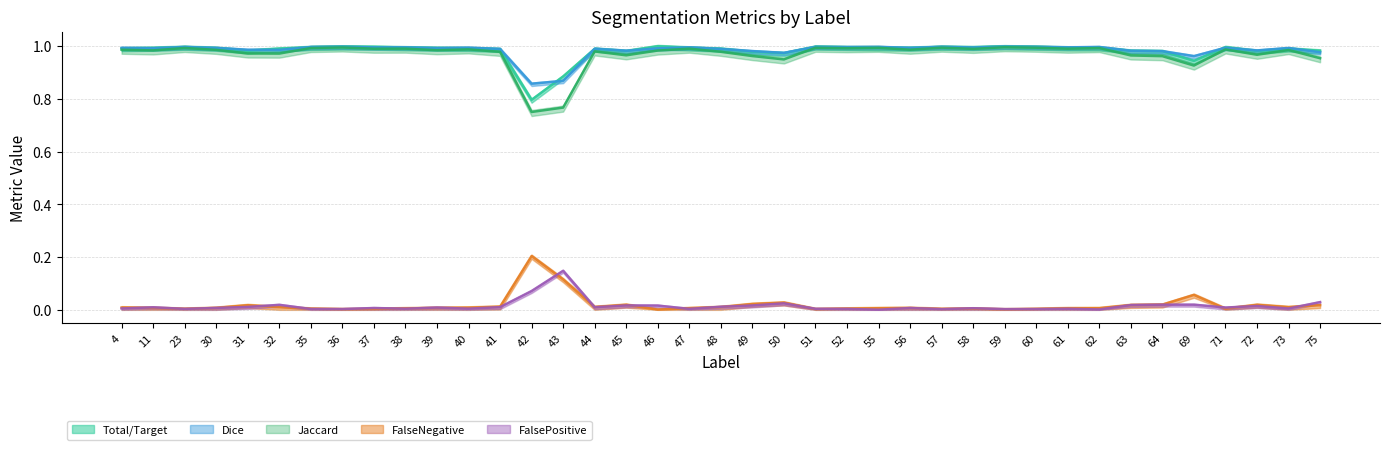

Which series changed the most between 62 and 64?

Jaccard